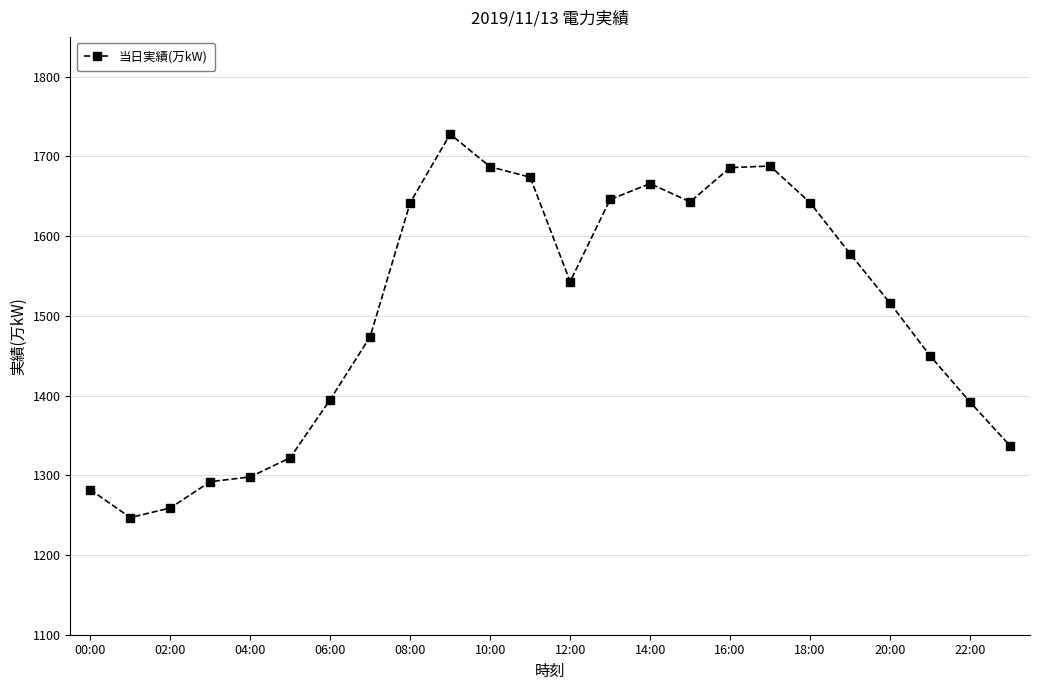

True or false: there are more than 1 points higher than both neighbors.

True